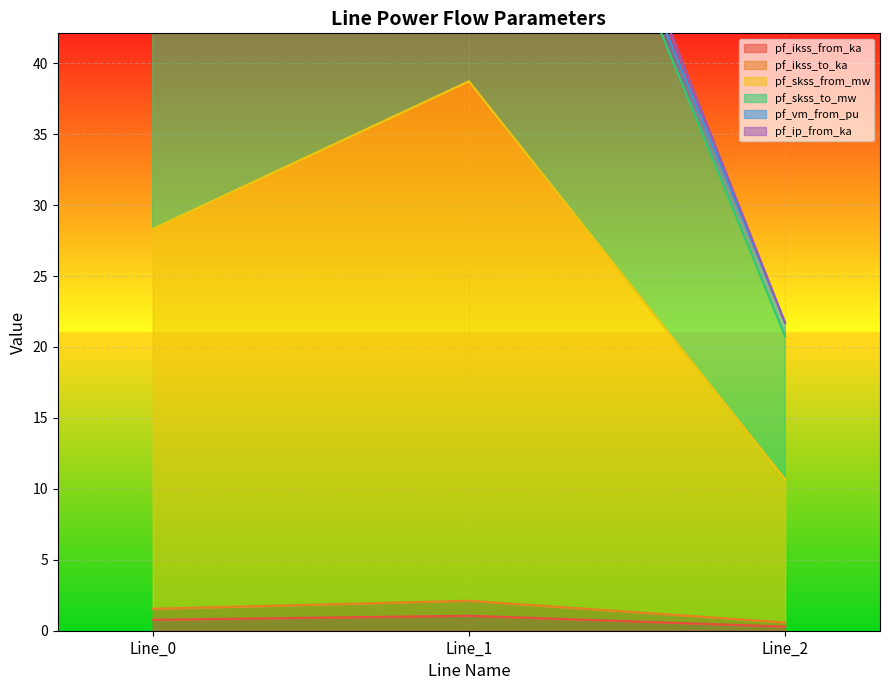

What is the difference between the second highest and minimum values in the pf_skss_to_mw series?

34.3